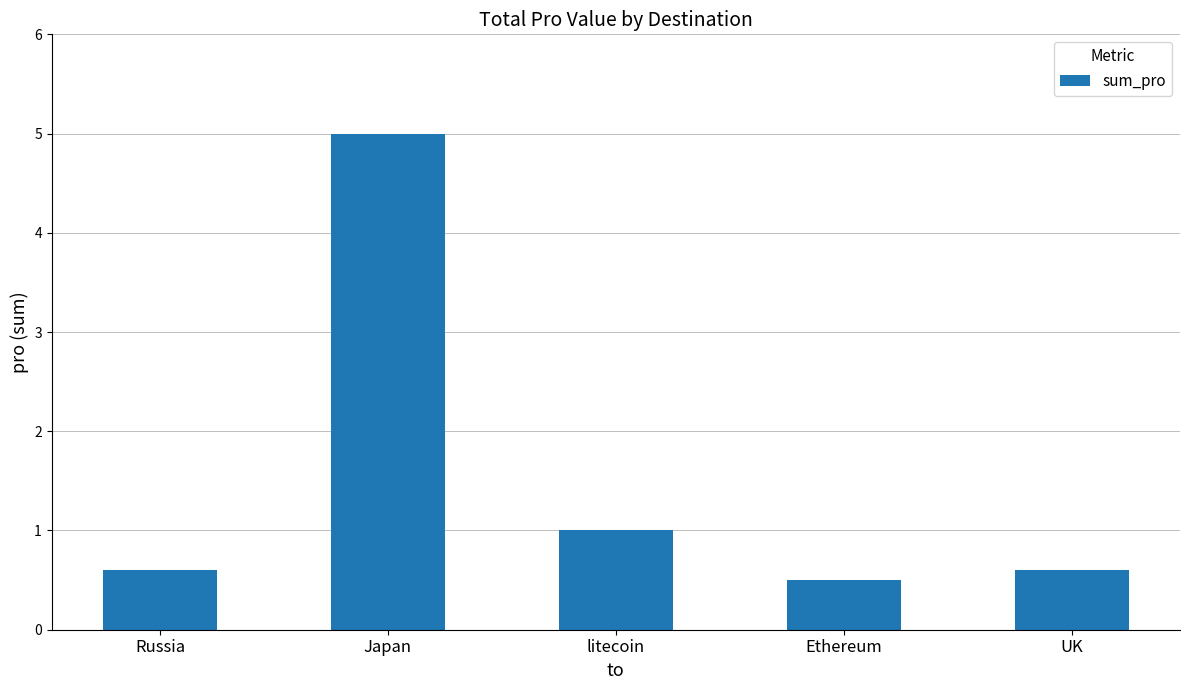

At which category does the chart reach its peak across all series?

Japan